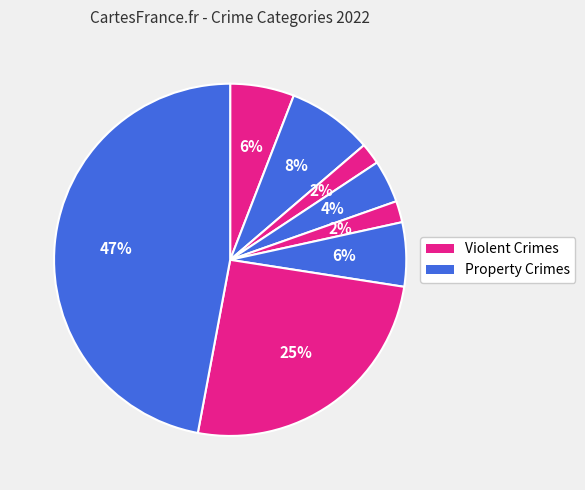

How many segments does this pie chart have?

8